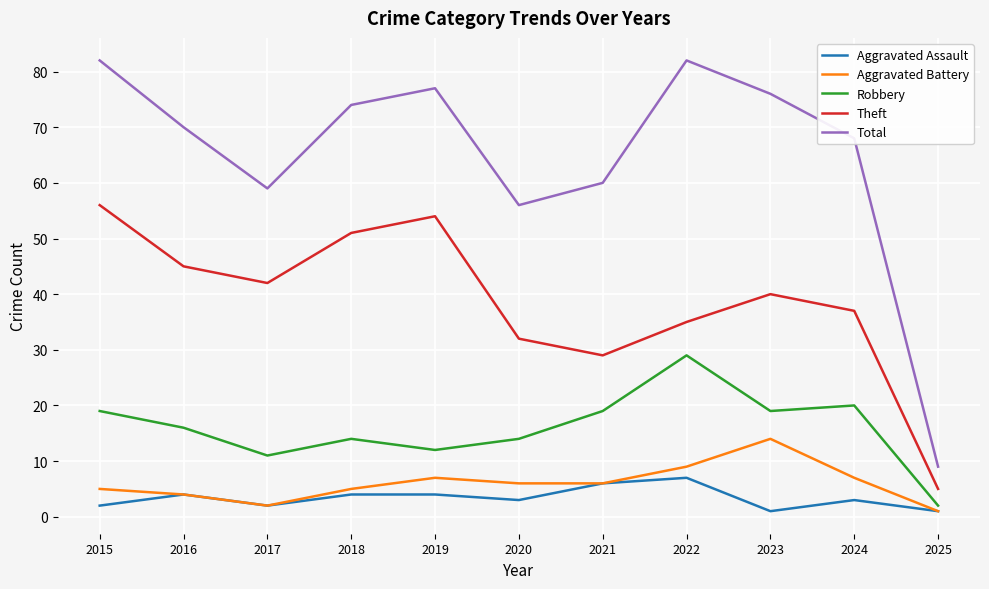

What is the maximum value for Aggravated Assault?

7